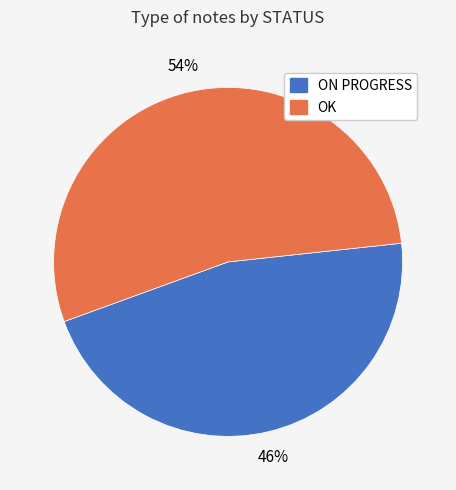

The ON PROGRESS slice represents 58% of the pie. True or false?

False